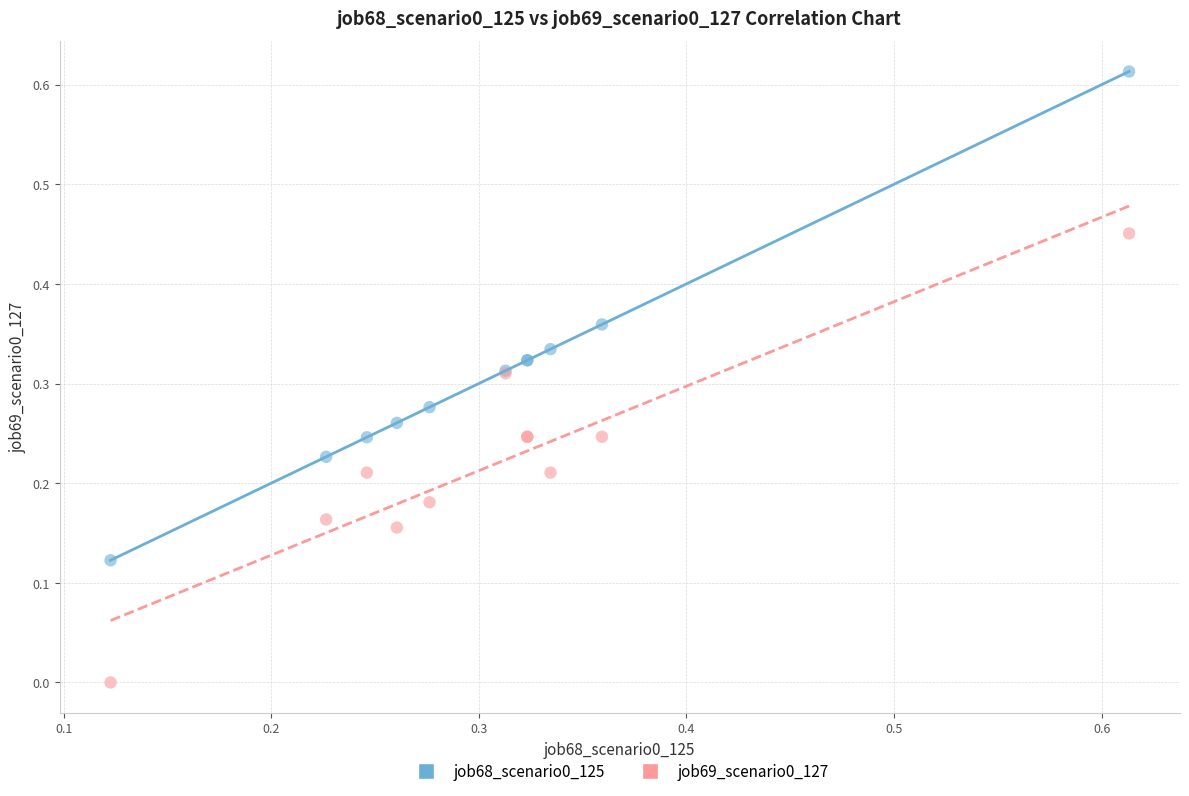

Which series reaches the maximum Y coordinate?

job68_scenario0_125